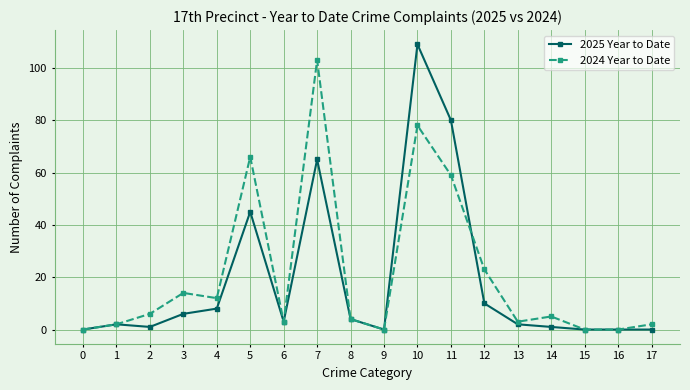

Rank the series by their maximum value, from lowest to highest.

2024 Year to Date, 2025 Year to Date